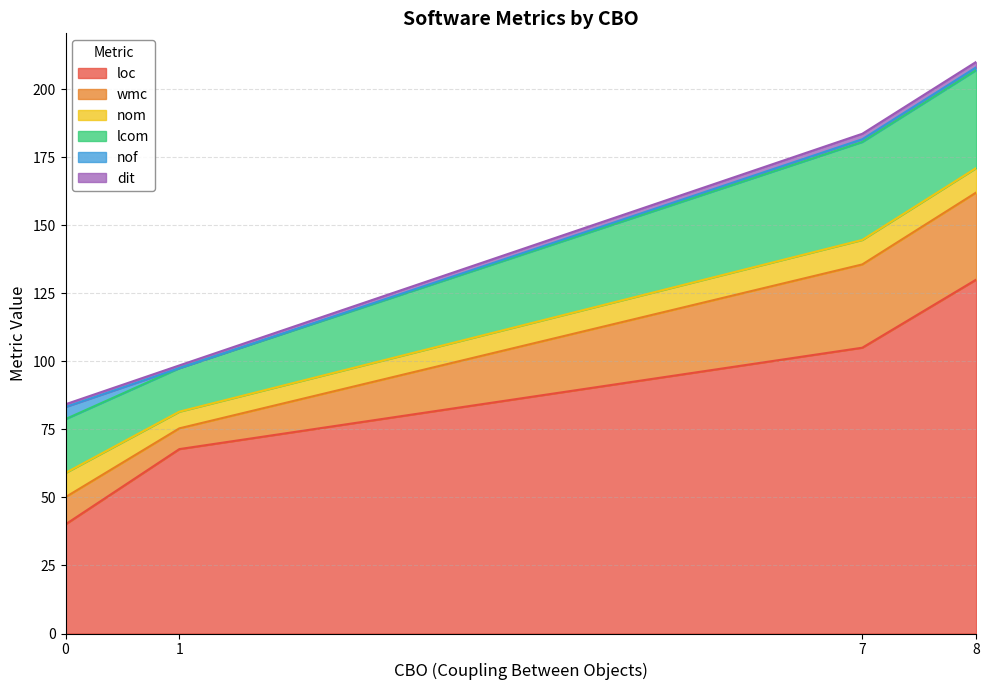

Does the chart display data point markers on the line(s)?

No